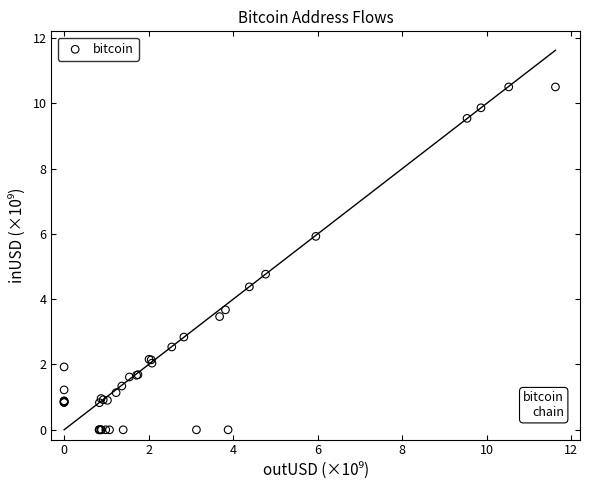

What Y value in the scatter plot is closest to 5?

4.8